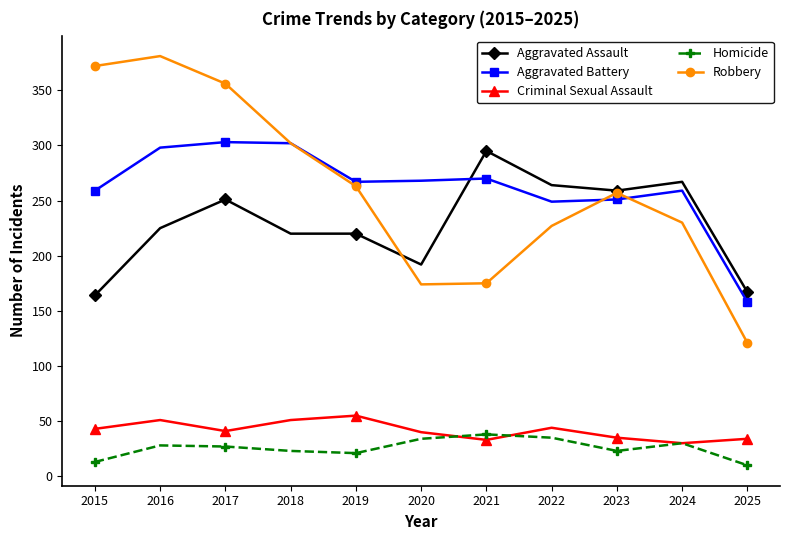

What is the total value across all series at 2025?

490